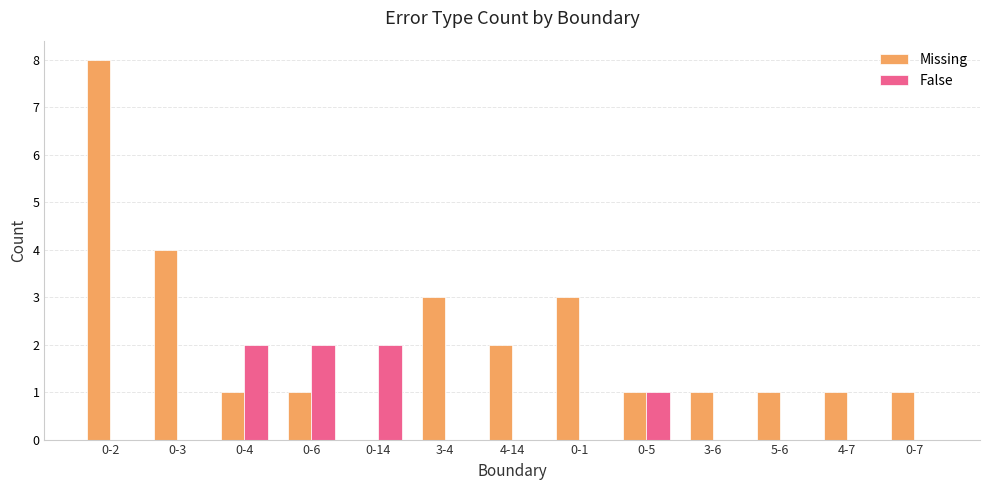

Is it true that Missing equals 4 at 0-3?

True